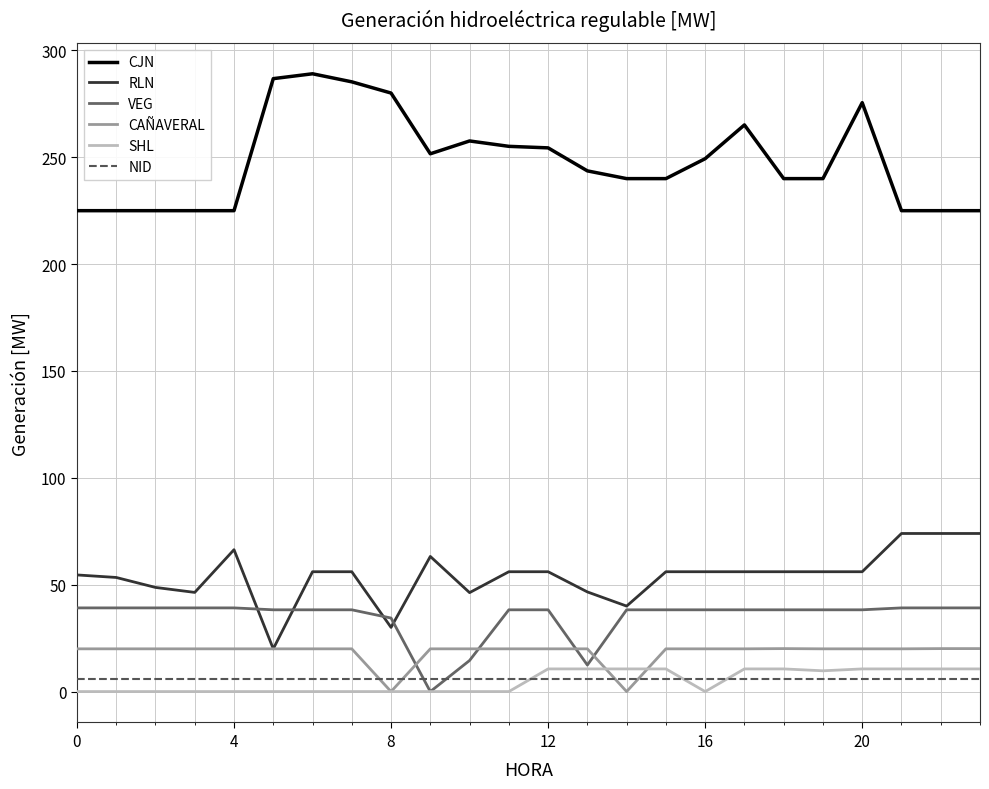

Which series ends up on top after the final intersection of VEG and CAÑAVERAL?

VEG